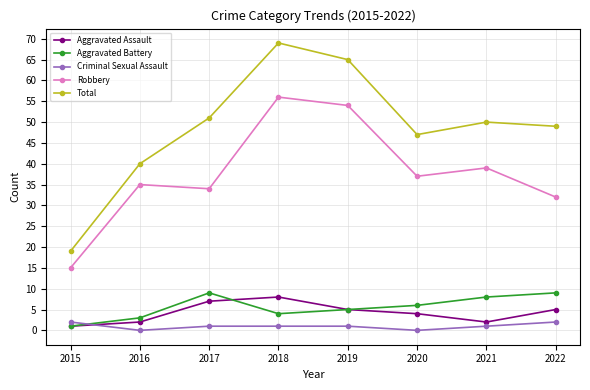

What is the spread (max minus min) of values at 2021?

49